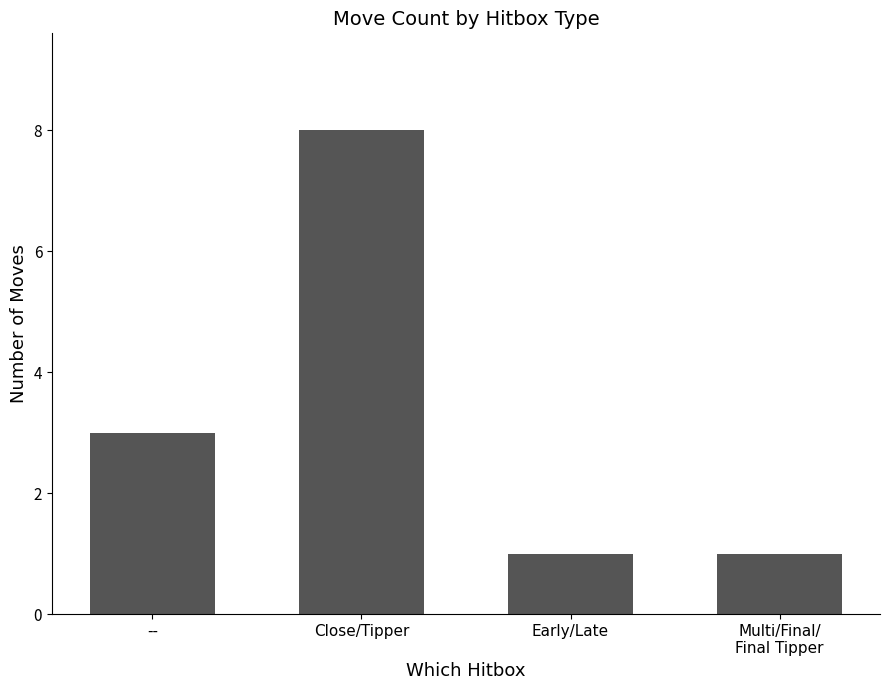

Reading left to right, extract all data points from this chart.

3	8	1	1